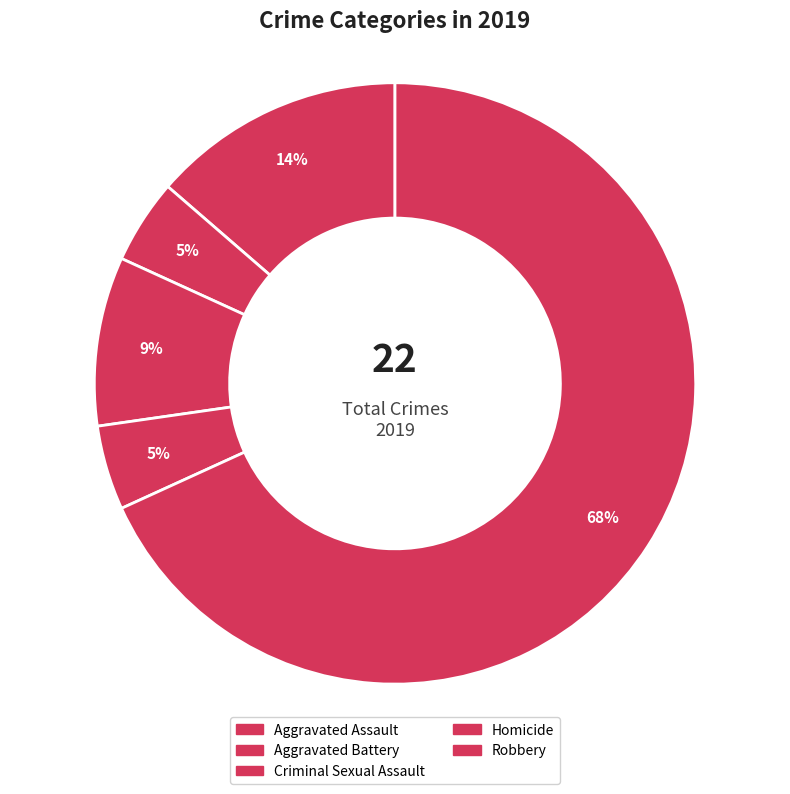

What is the smallest slice in the pie chart?

Aggravated Battery